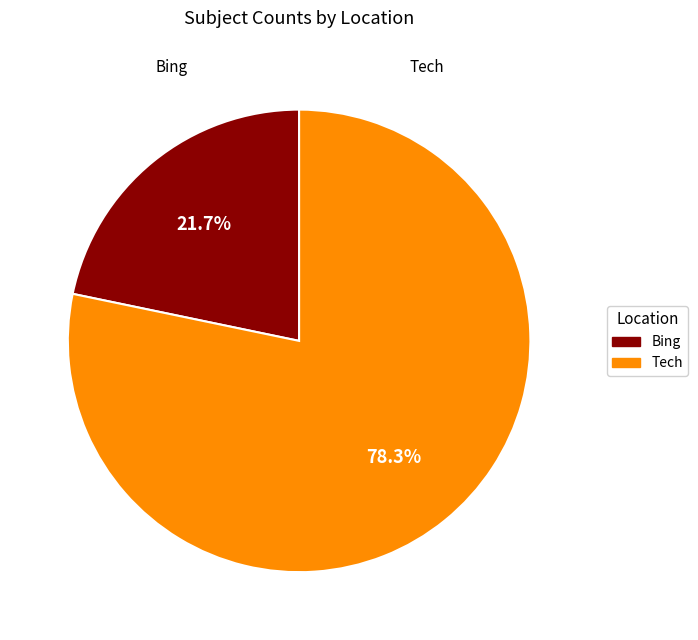

What portion of the pie excludes Bing?

78.3%